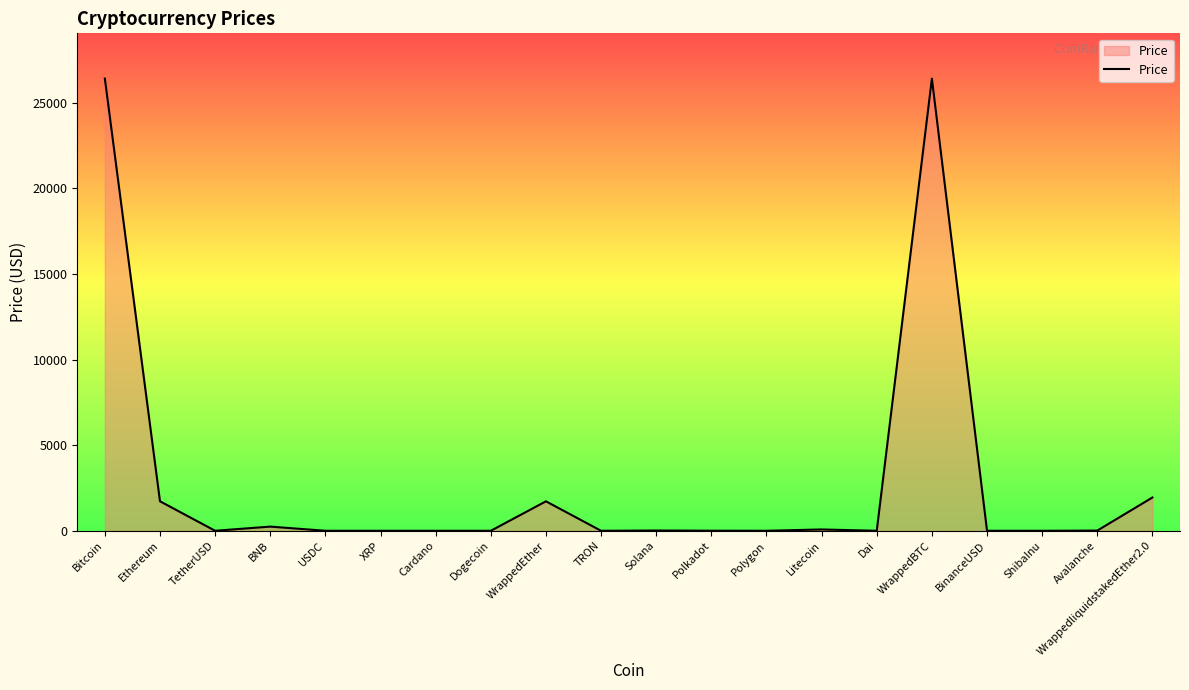

What is the maximum value shown in the chart?

26413.9